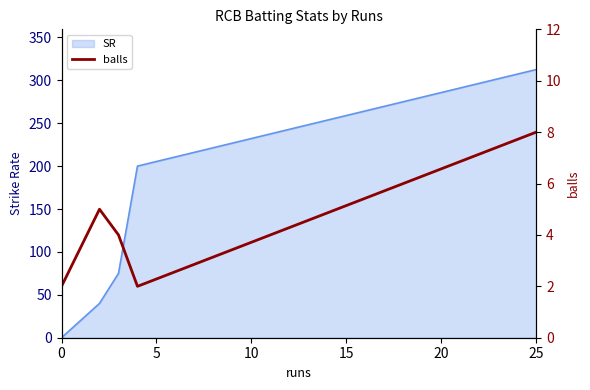

Count the number of values greater than 4.

2